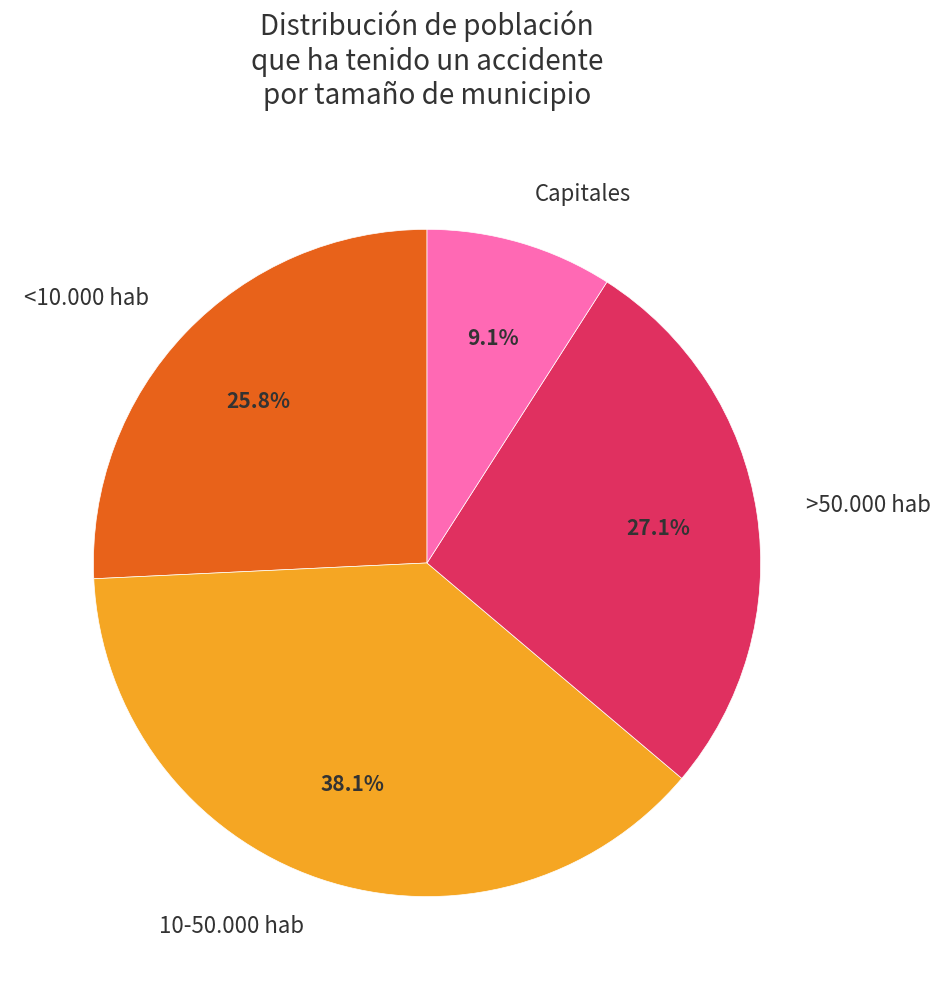

Combined, do 10-50.000 hab and <10.000 hab account for over 50%?

Yes